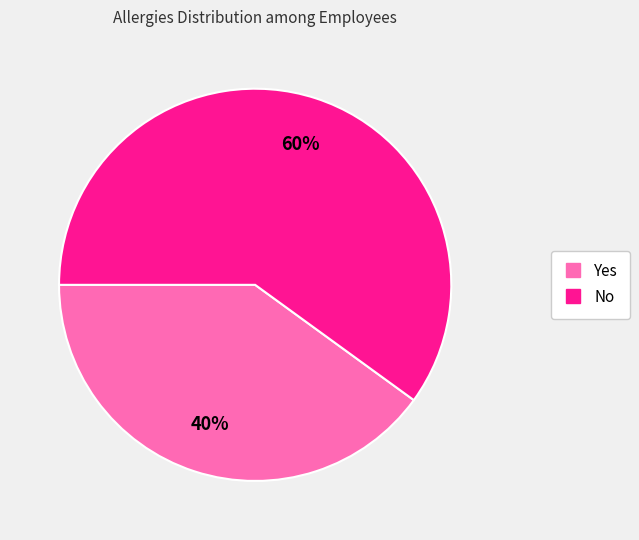

Which has a higher value, Yes or No?

No